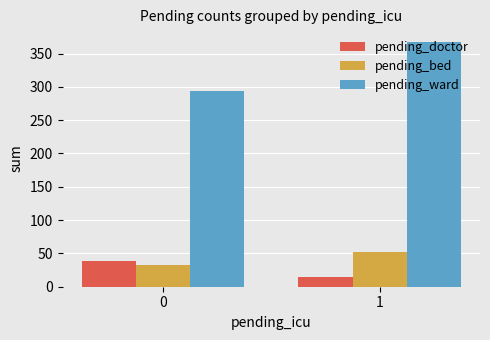

Count the pending_bed values in the range 33 to 52.

2